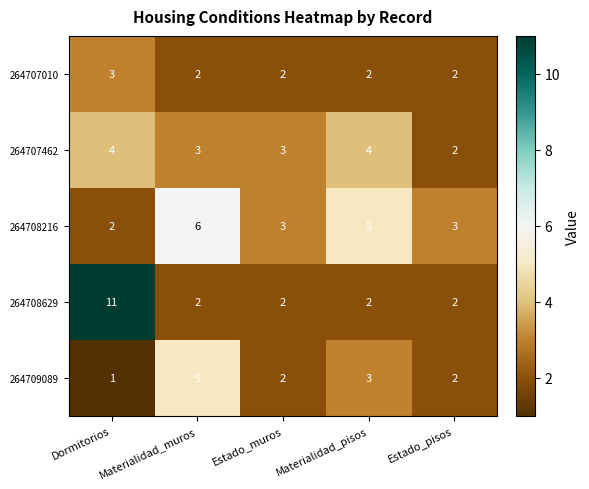

Which label corresponds to the smallest value in the chart?

Dormitorios